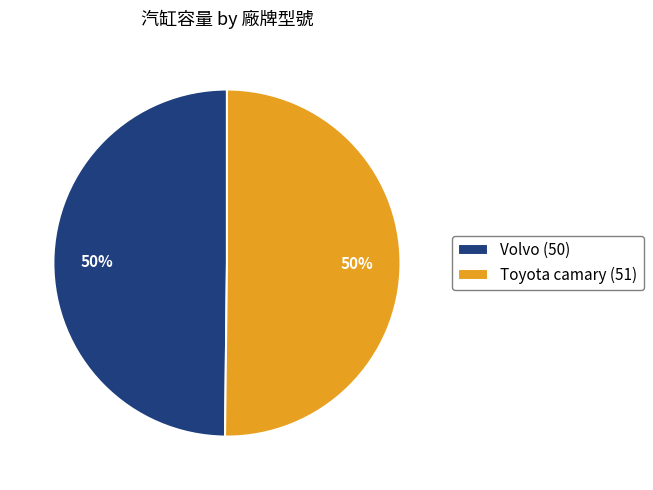

True or false: Toyota camary (51) accounts for 60% of the total.

False